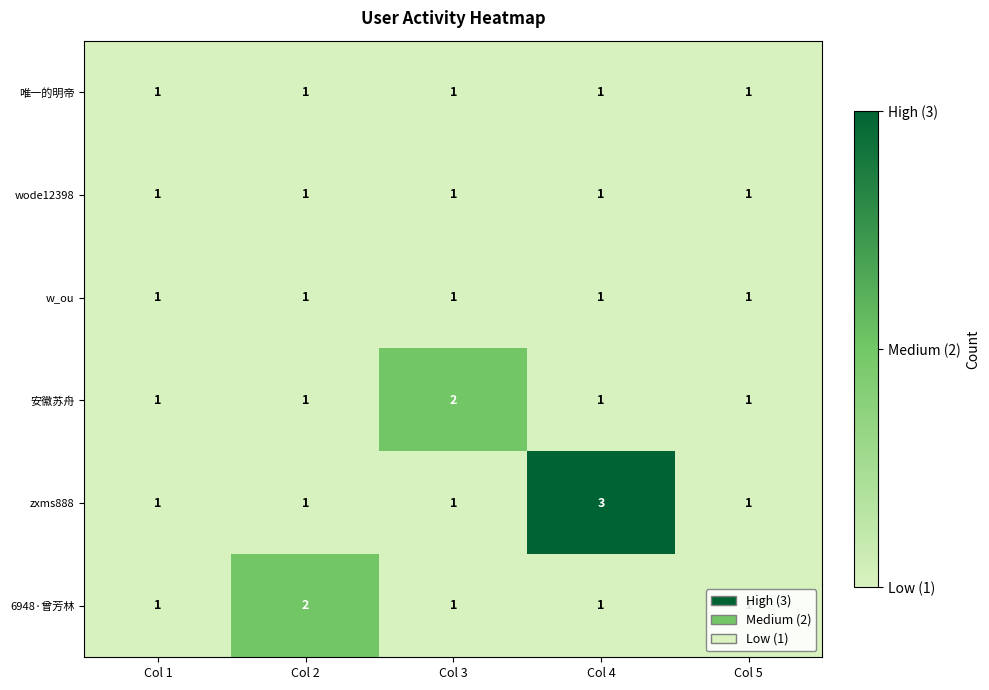

Between Col 3 and Col 5, which series saw the biggest shift?

安徽苏舟